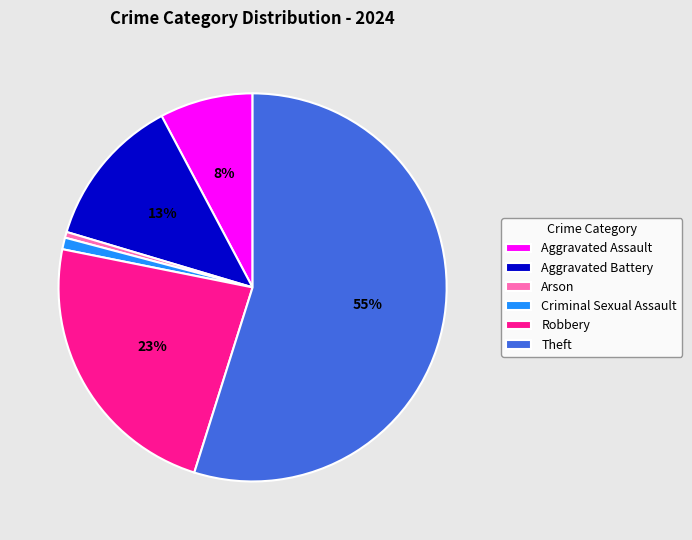

Which slice is the largest?

Theft